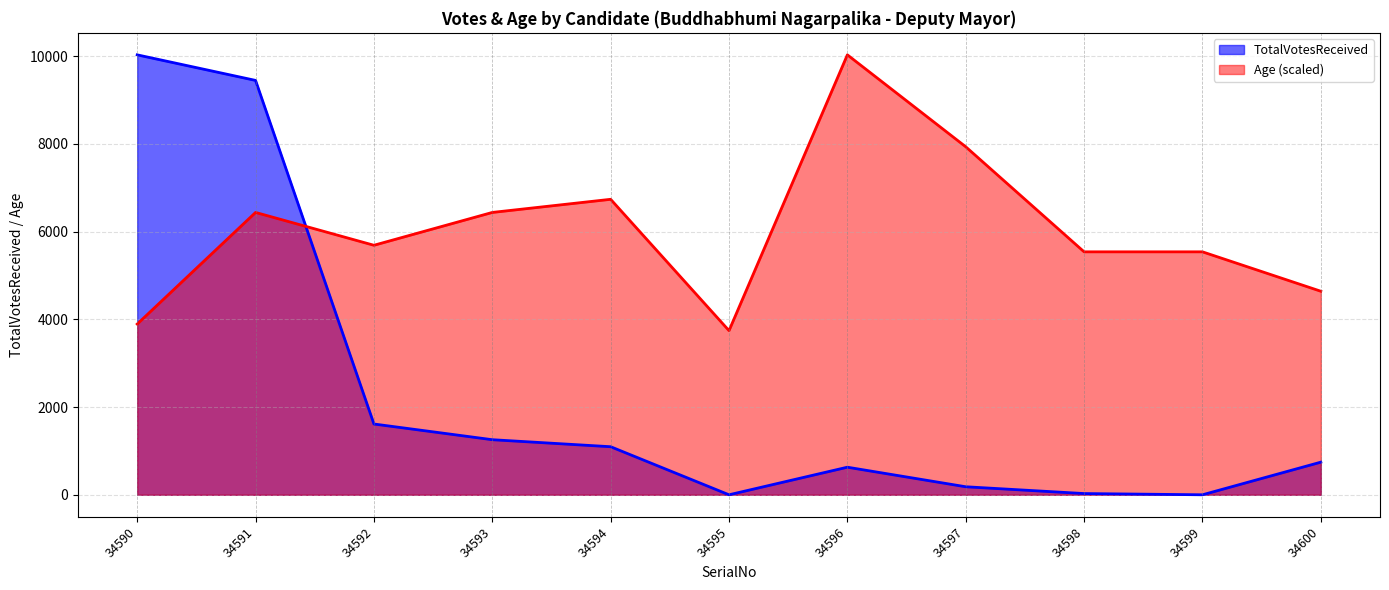

What is the sum of the Age values at 34592 and 34600?

10331.5